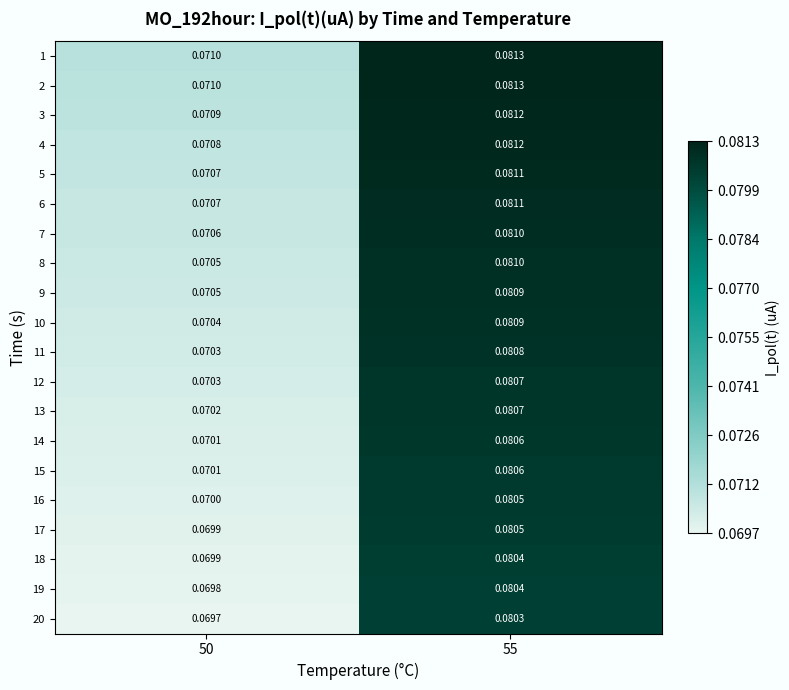

Count the number of categories in the chart.

2